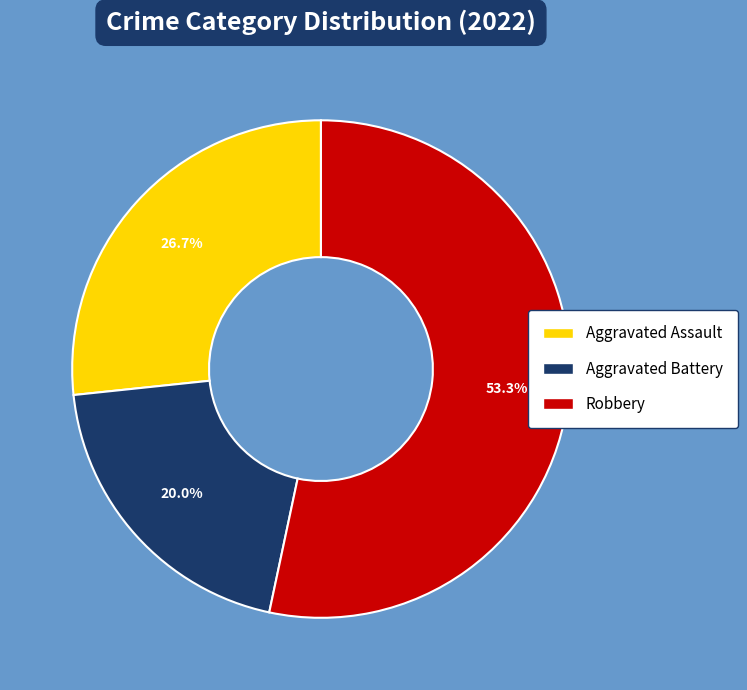

Is there a majority slice in this chart?

Yes